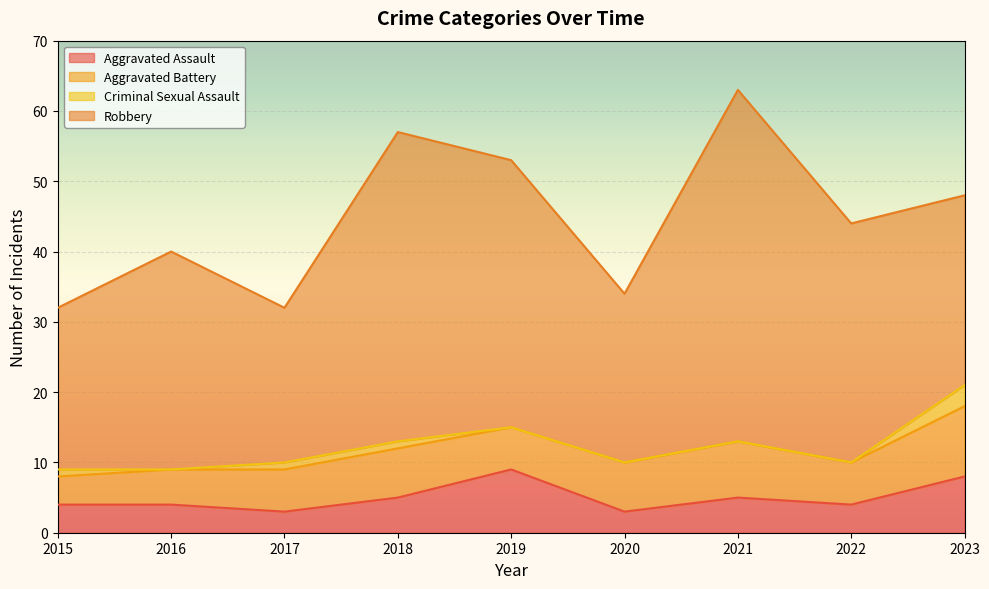

Which has a higher value, 2021 or 2019?

2019